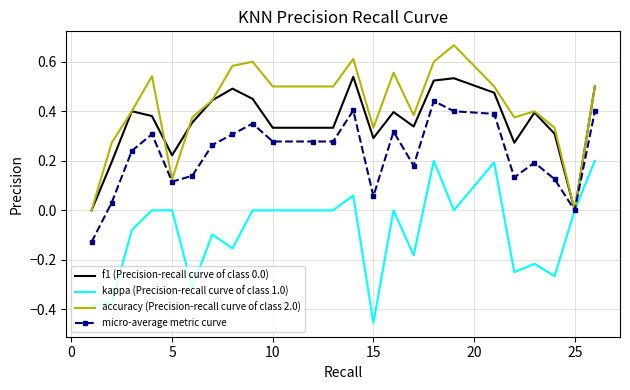

Which series has the largest total across all categories?

accuracy (Precision-recall curve of class 2.0)